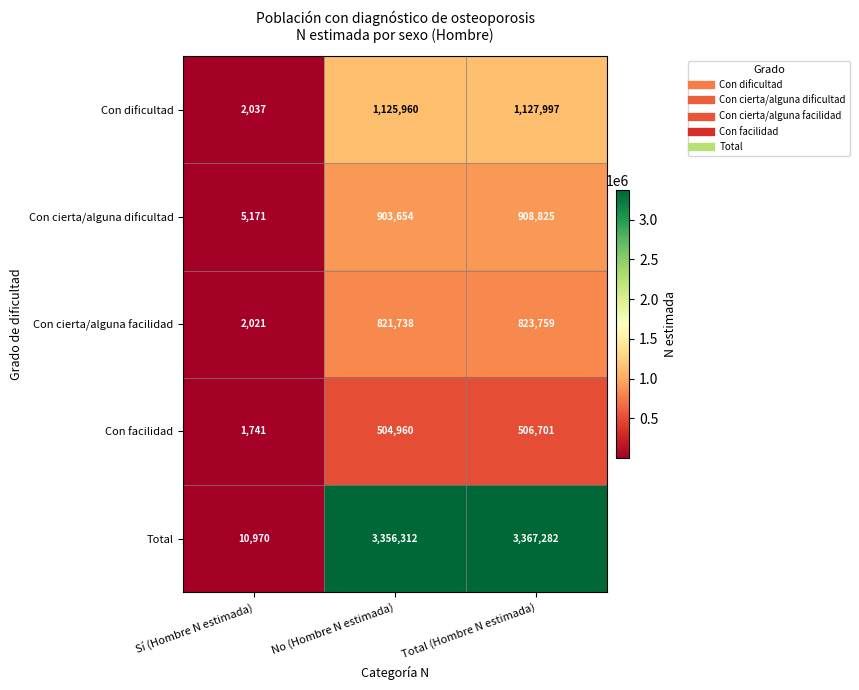

At which label is Con dificultad closest to 565017?

No (Hombre N estimada)